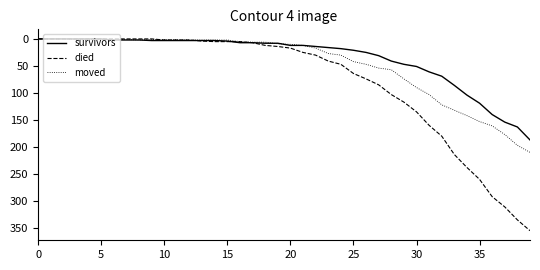

List the series in order of their overall mean, lowest first.

survivors, moved, died